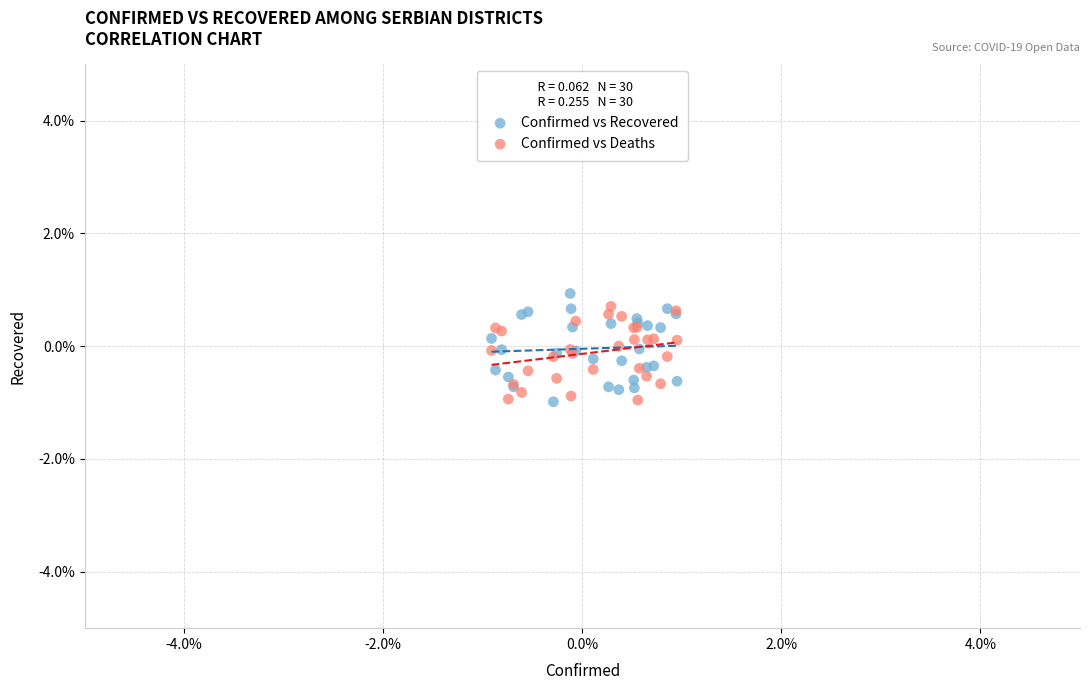

What are all the series names shown in the legend?

Confirmed vs Recovered, Confirmed vs Deaths